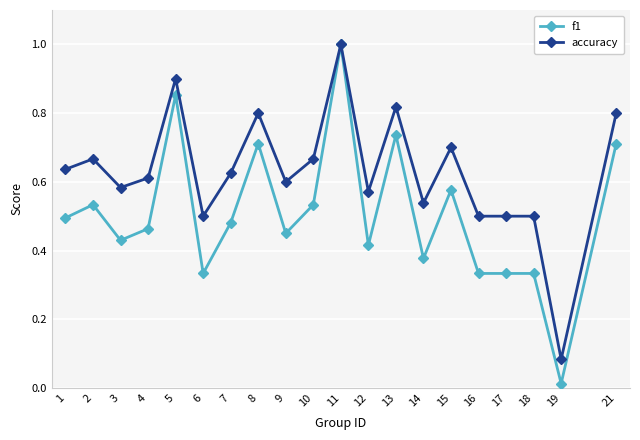

How many data points does each series have?

20